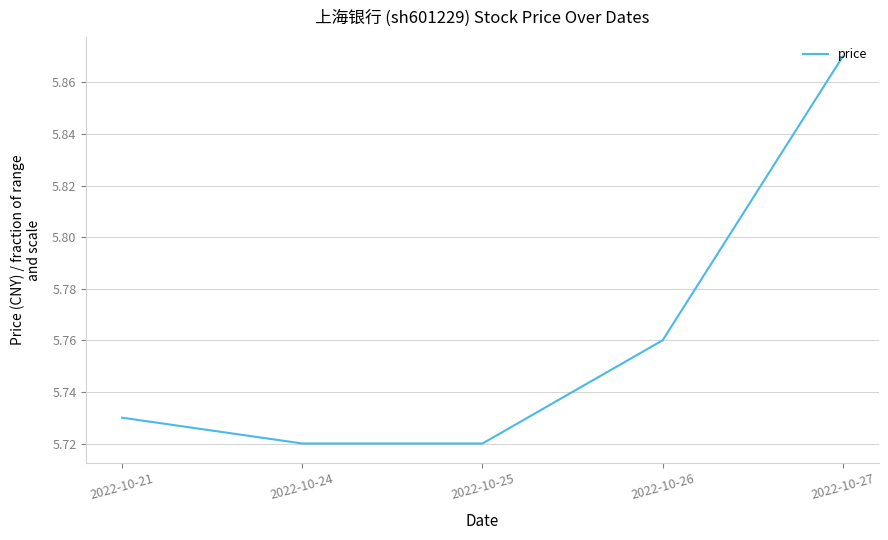

Approximately how many times larger is the value at 2022-10-21 compared to 2022-10-27?

1.0